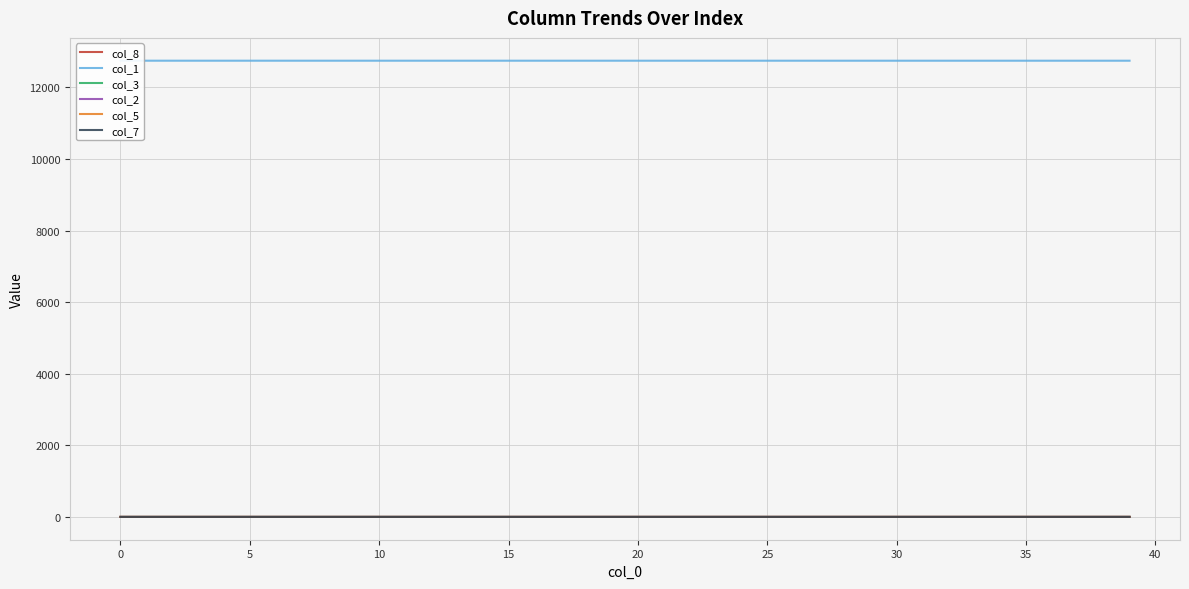

How many values in col_7 are above zero?

30